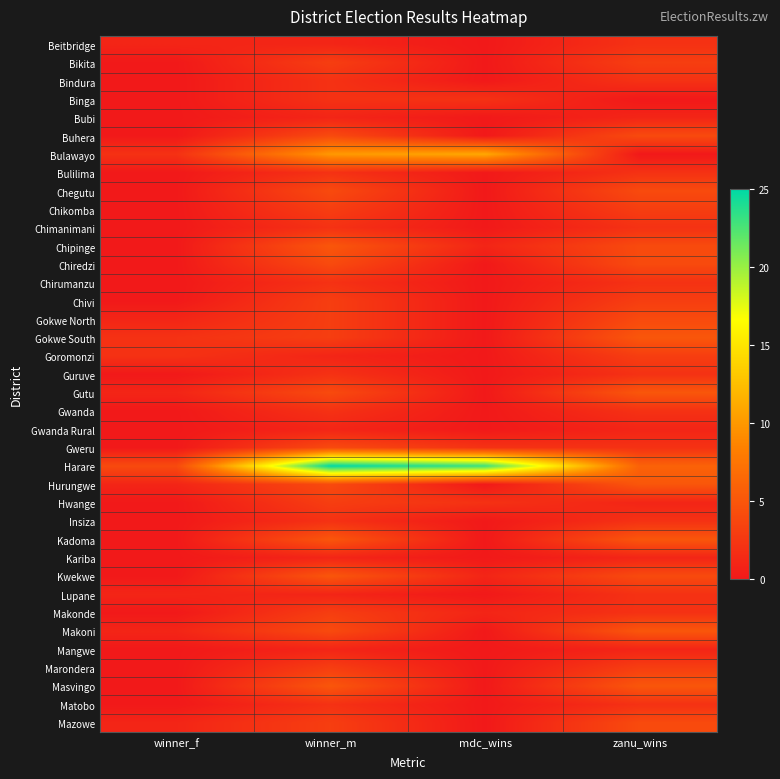

What is the sum of the Harare values at winner_f and mdc_wins?

27